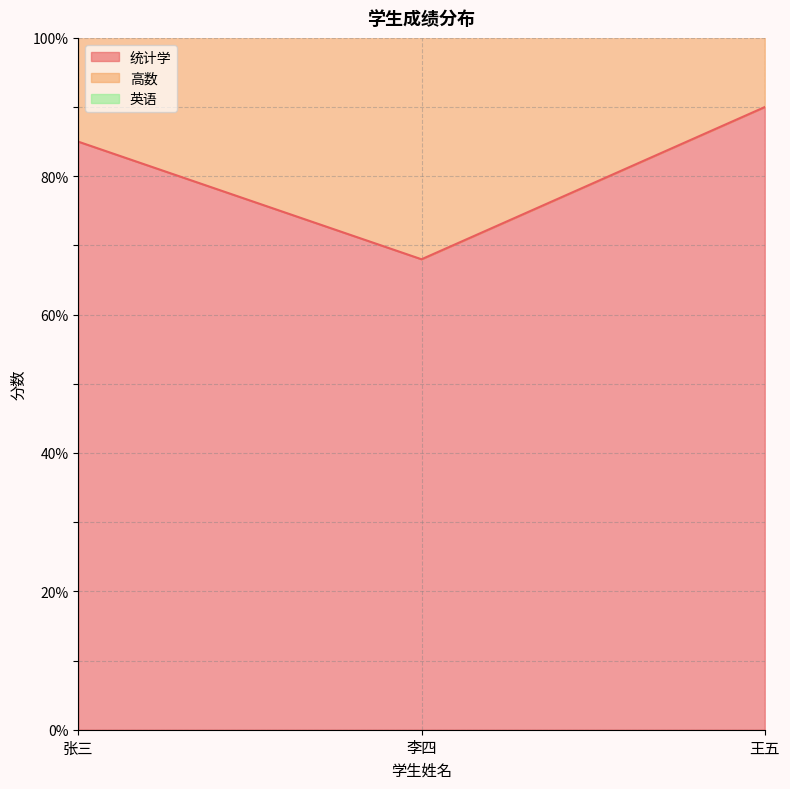

What is the highest value of the 统计学 series?

90